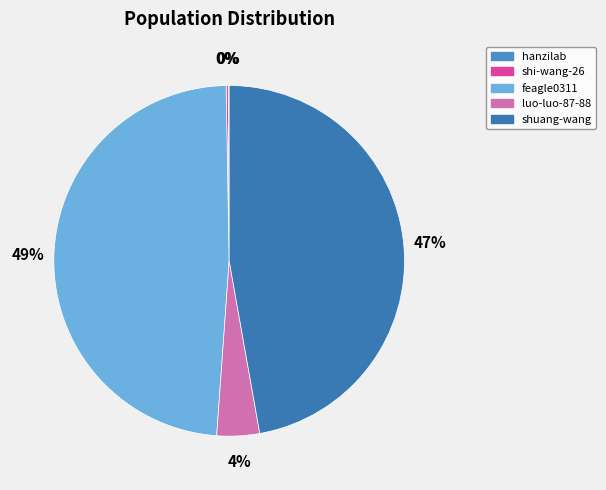

Does feagle0311 account for over 50% of the chart?

No